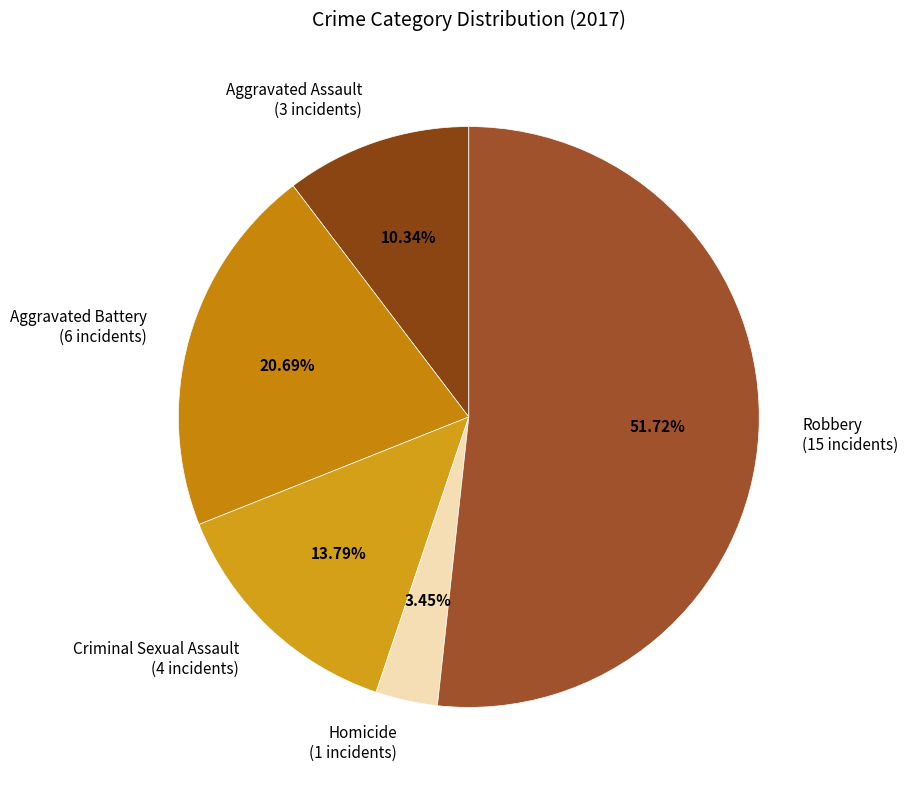

What is the total percentage of Aggravated Assault and Aggravated Battery?

31.0%